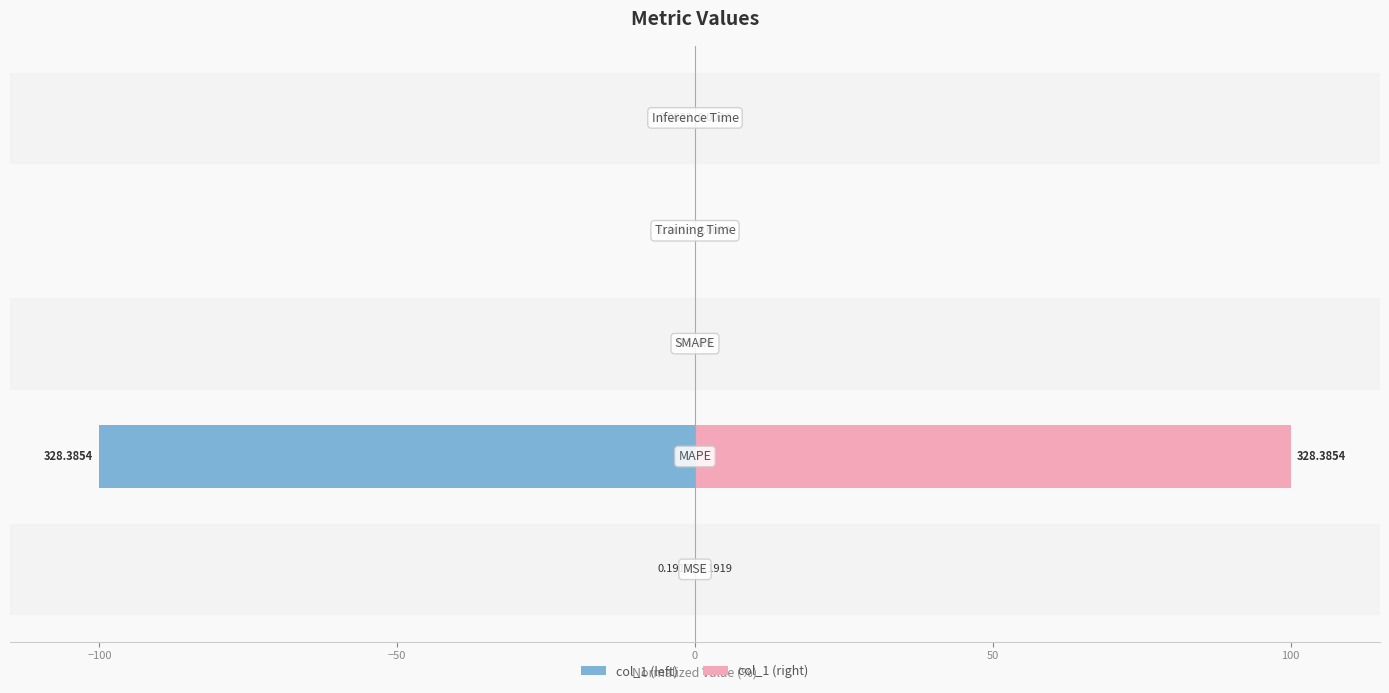

What is the greatest value displayed?

100.0